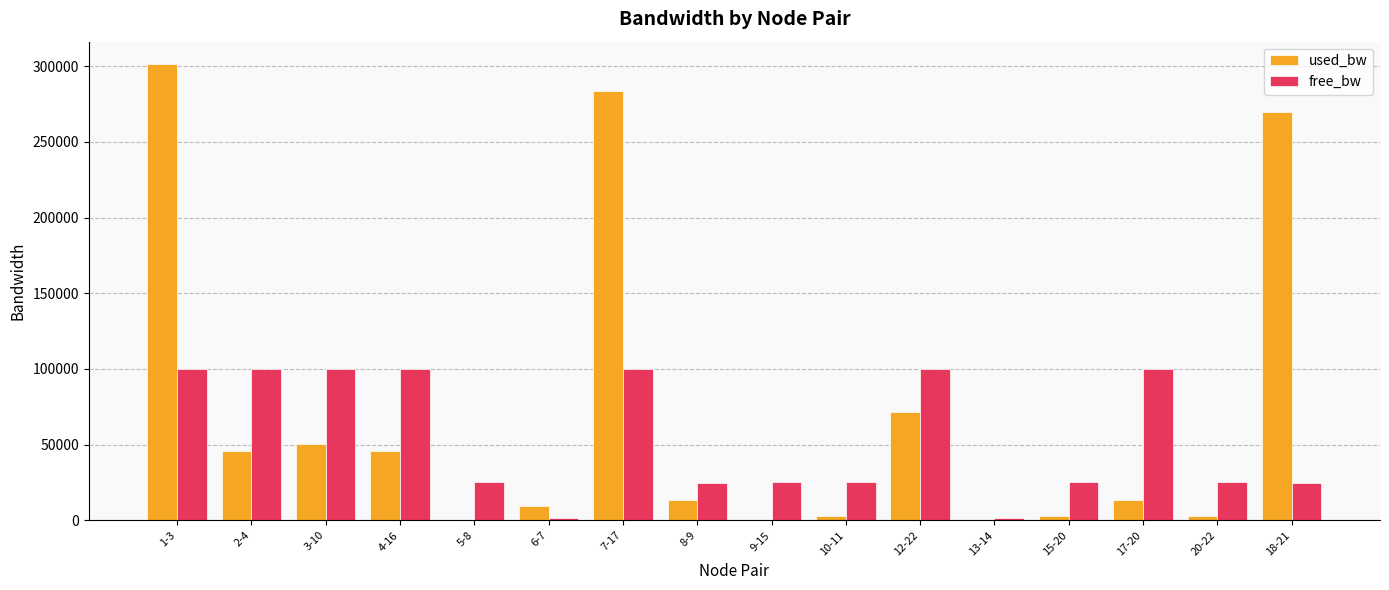

What is the maximum value shown in the chart?

301187.0